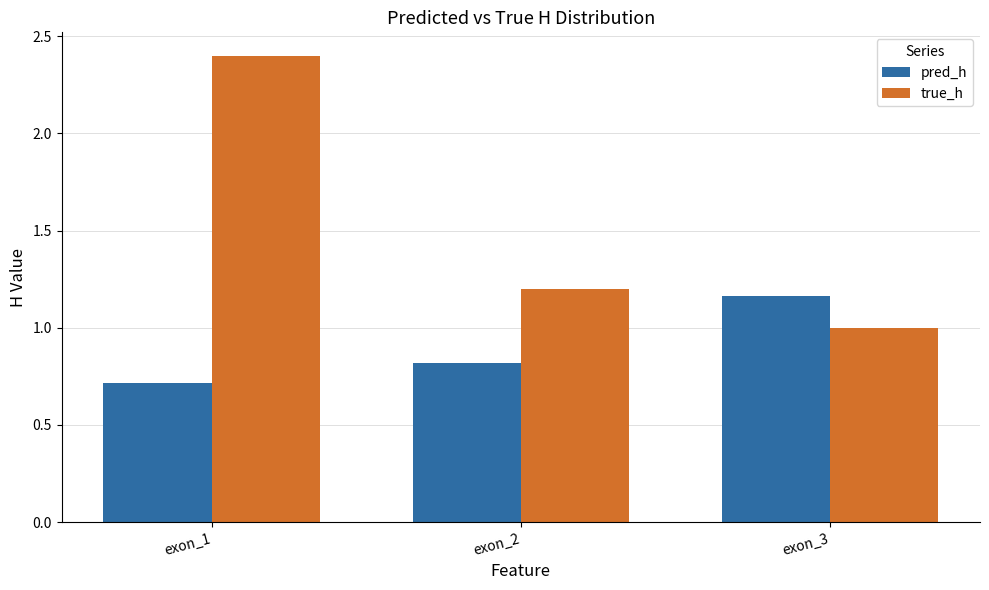

How many categories are shown in the chart?

3